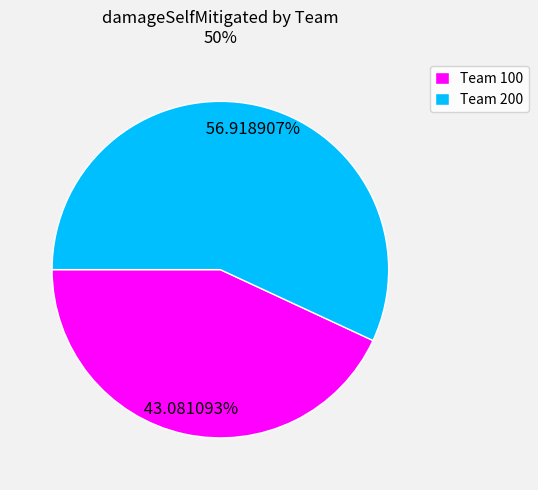

Approximately how many times larger is the value at Team 200 compared to Team 100?

1.3